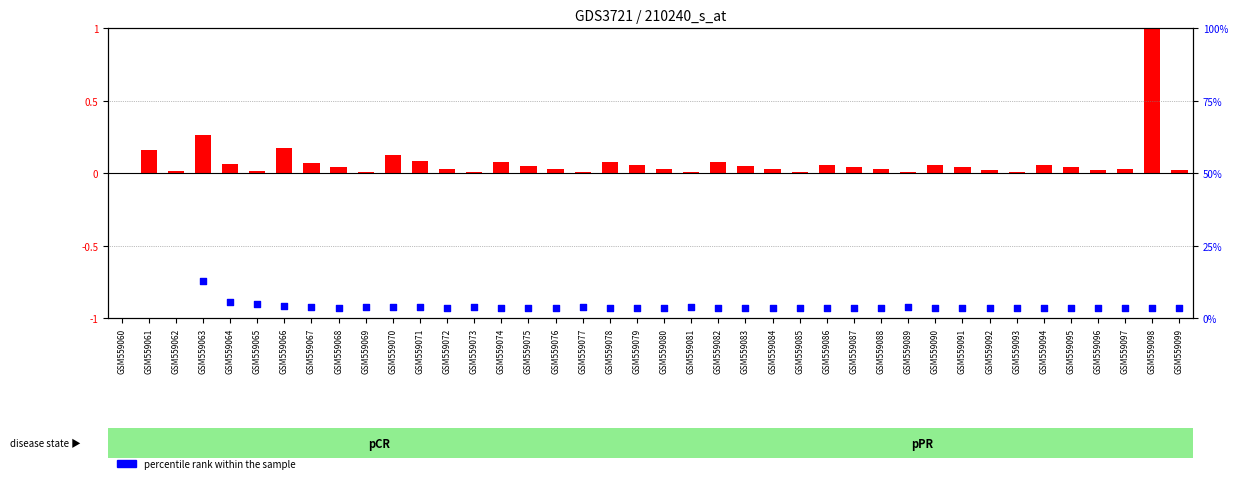

What is the change in value from GSM559074 to GSM559095?

-0.1